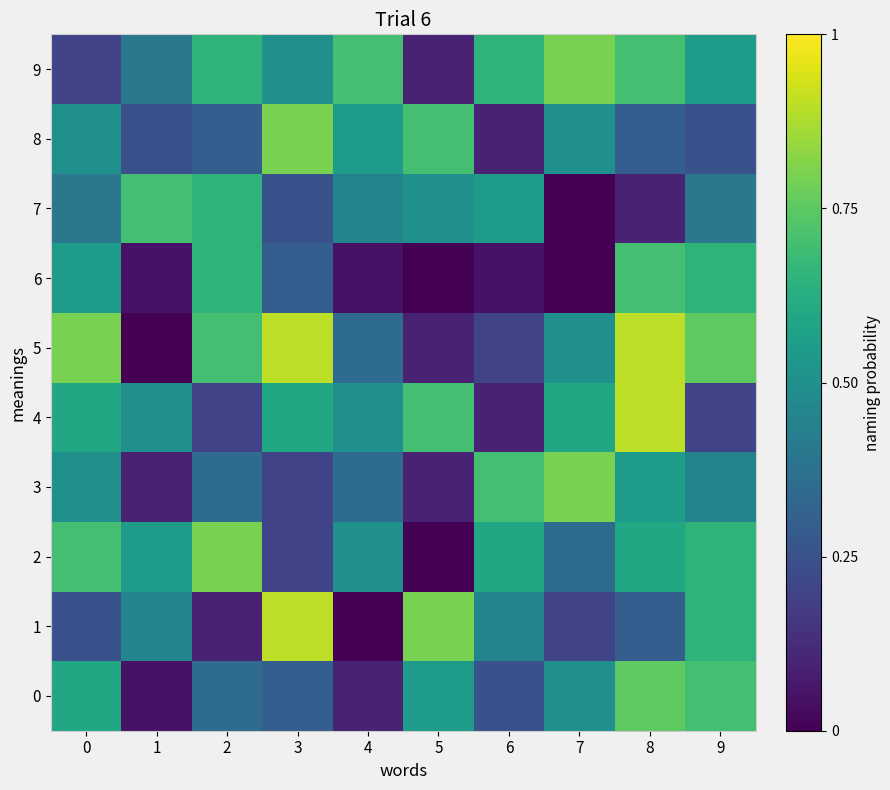

Rank the series by their maximum value, from lowest to highest.

6, 7, 0, 2, 3, 8, 9, 1, 4, 5